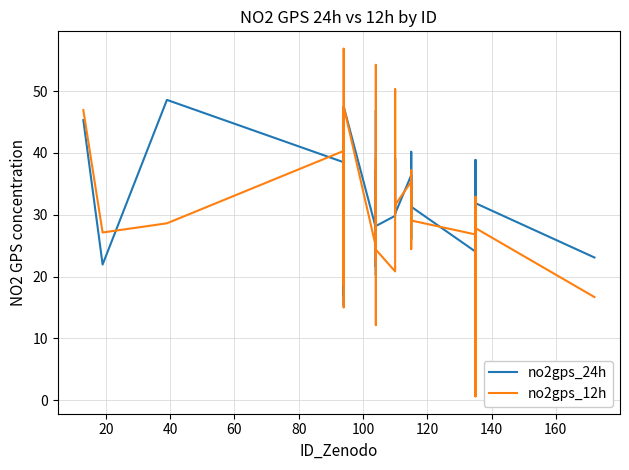

Count the number of data series in this chart.

2